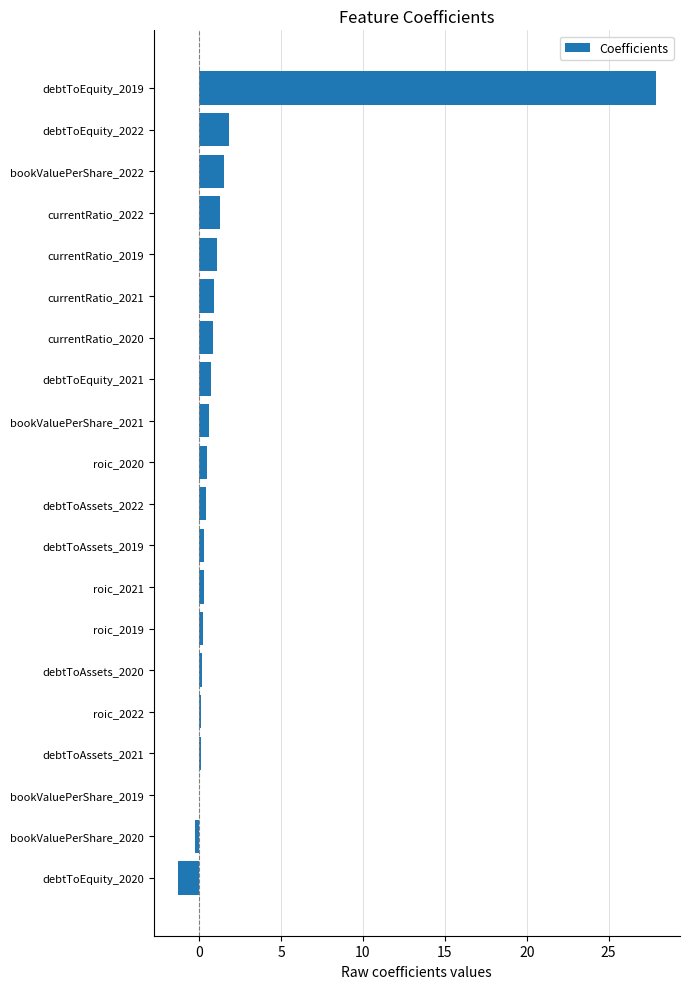

What is the maximum value shown in the chart?

27.9